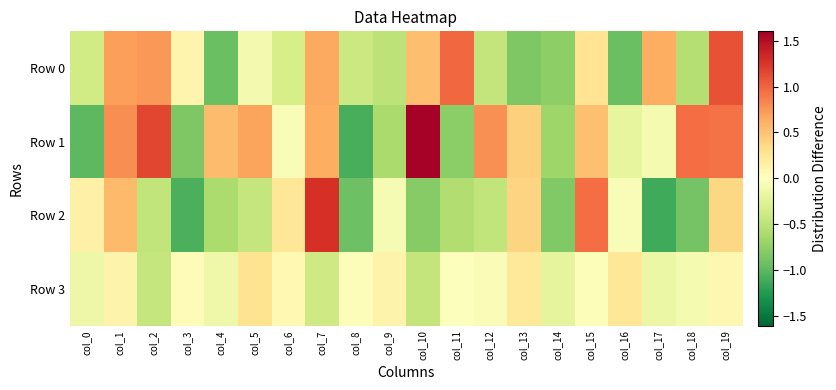

What is the spread (max minus min) of values at col_13?

1.3